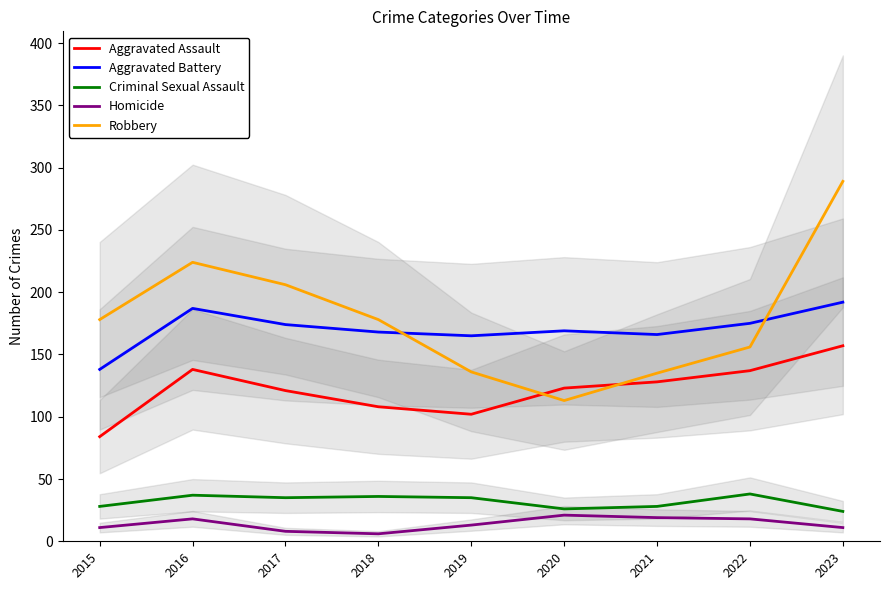

At which label does Criminal Sexual Assault reach its peak?

2022